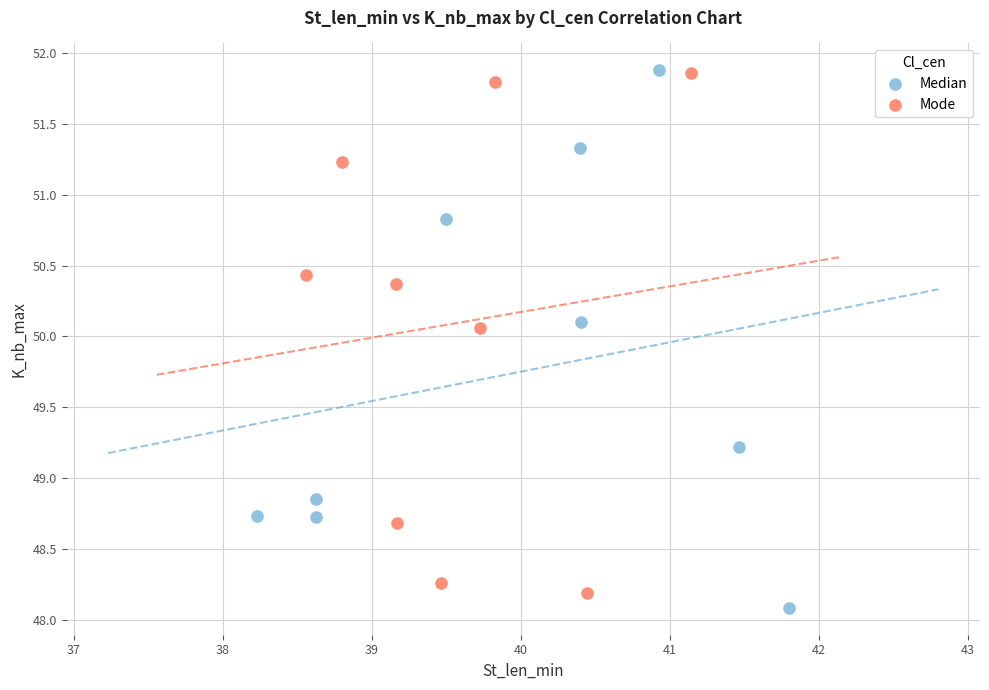

What are all the series names shown in the legend?

Median, Mode